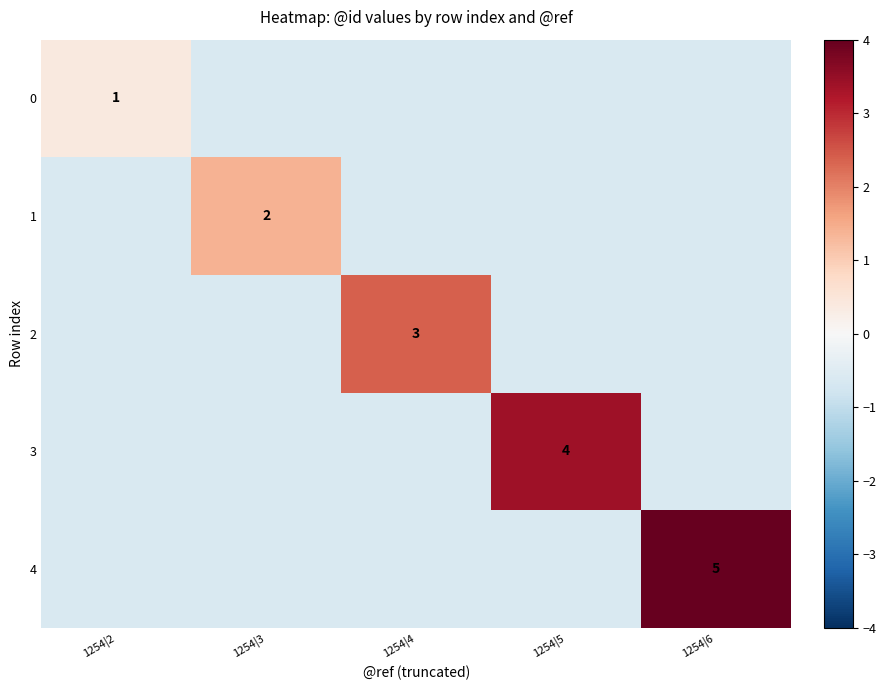

Is it true that 1 equals 0.9 at 1254|3?

False